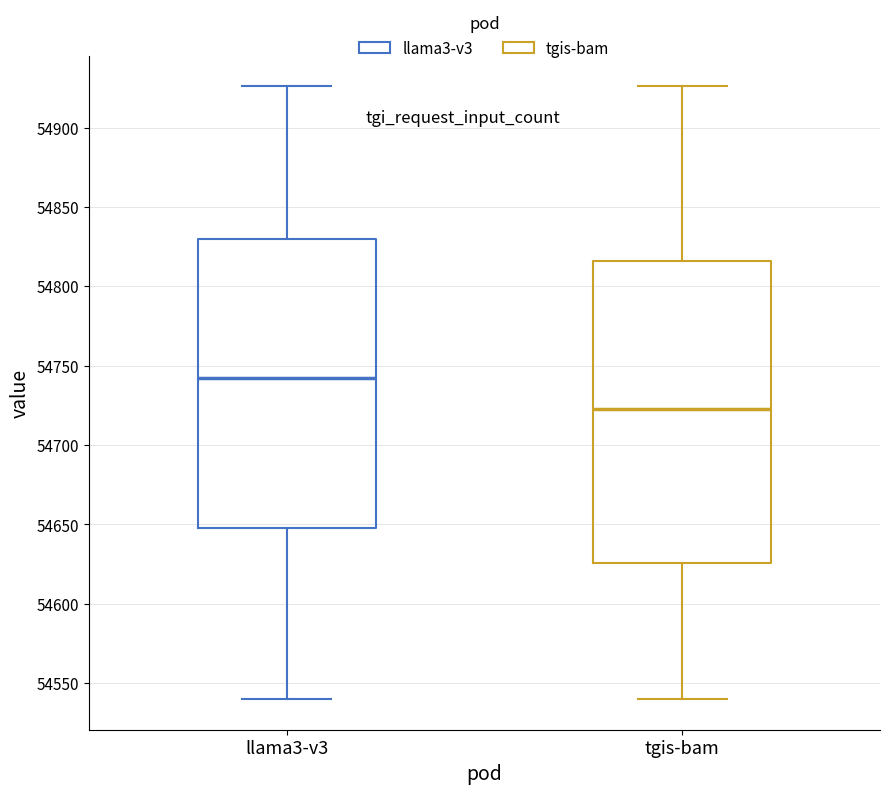

Reading left to right, transcribe this box plot: for each box, give where its median line is, the range the box spans, and where its two whiskers end, as read against the y-axis. The values are not printed on the chart, so give them approximately, as read against the axis.

llama3-v3: median 54740, box 54650 to 54830, whiskers 54540 to 54925
tgis-bam: median 54725, box 54625 to 54815, whiskers 54540 to 54925